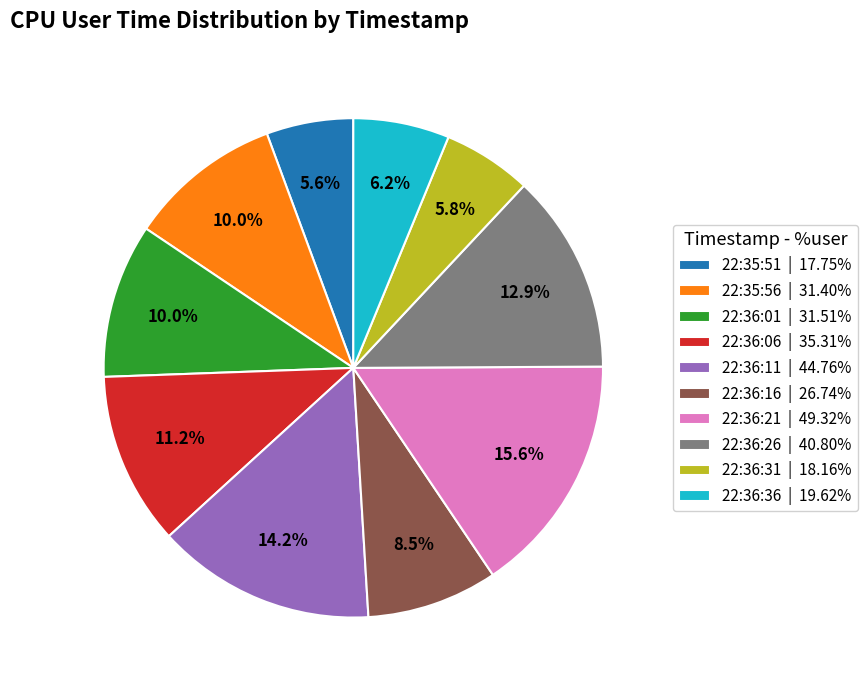

How many slices are in this pie chart?

10